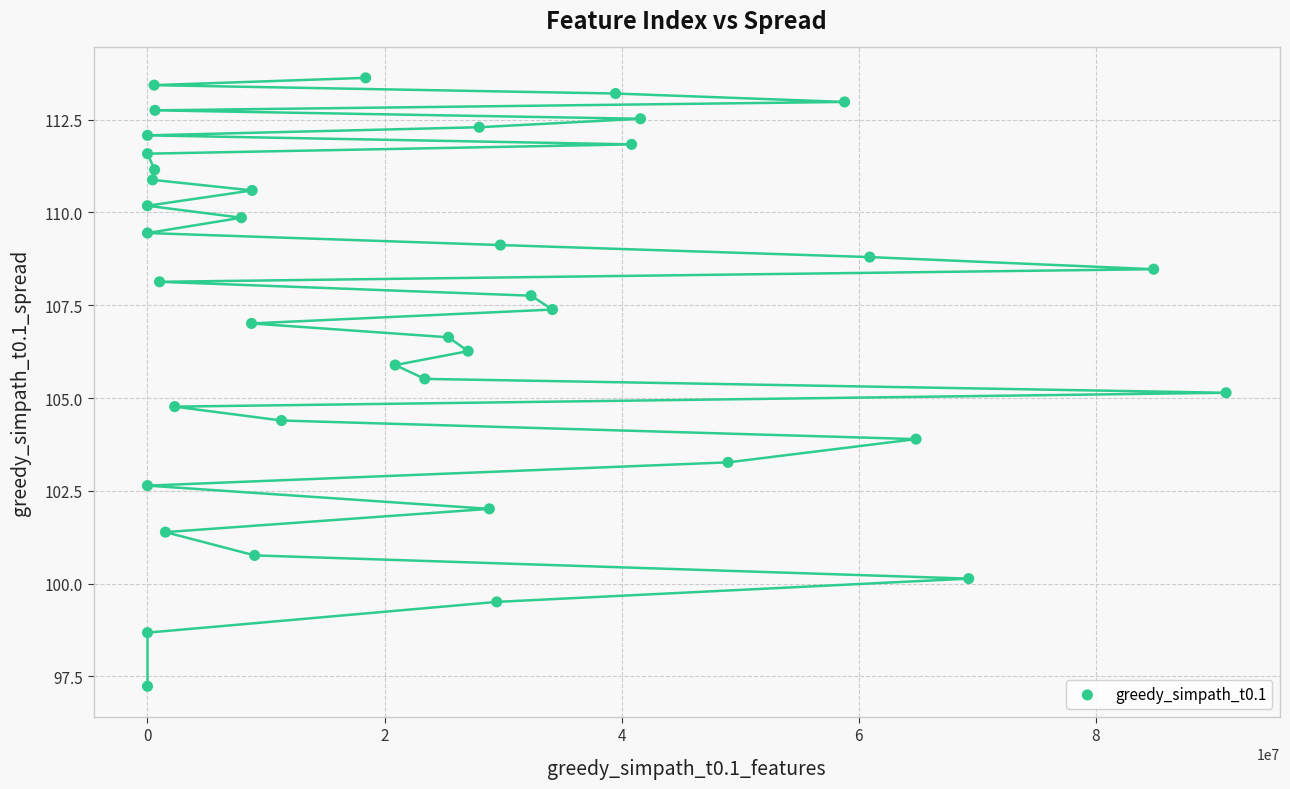

What is the range of Y values (max minus min)?

16.4